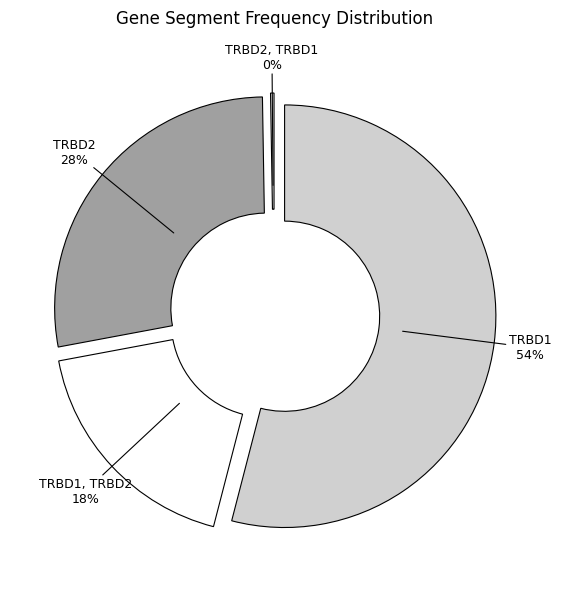

To the nearest percent, what is the average slice percentage?

25%